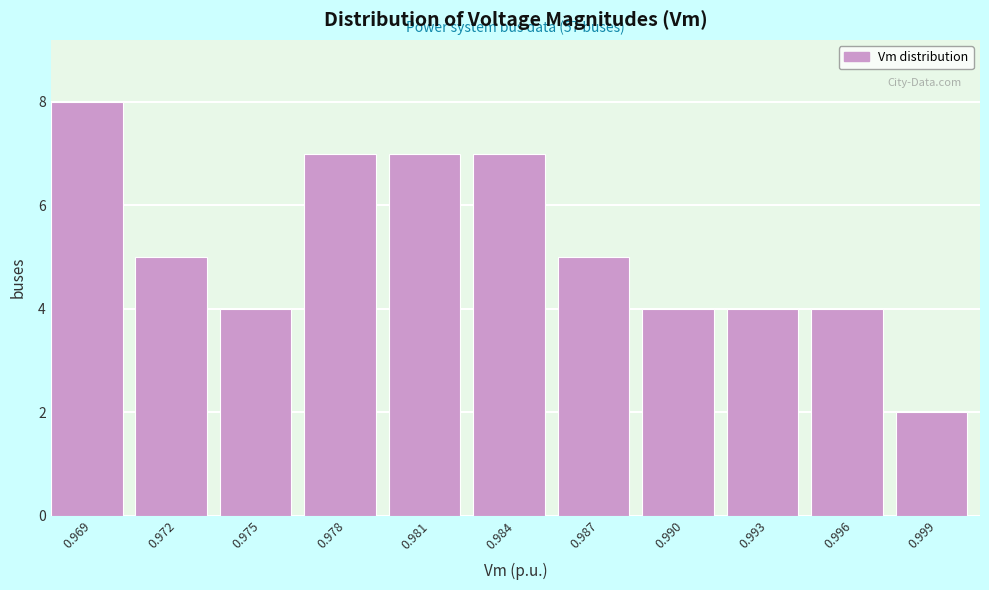

Reading left to right, what are all the values shown in this chart?

0.969=8	0.972=5	0.975=4	0.978=7	0.981=7	0.984=7	0.987=5	0.990=4	0.993=4	0.996=4	0.999=2